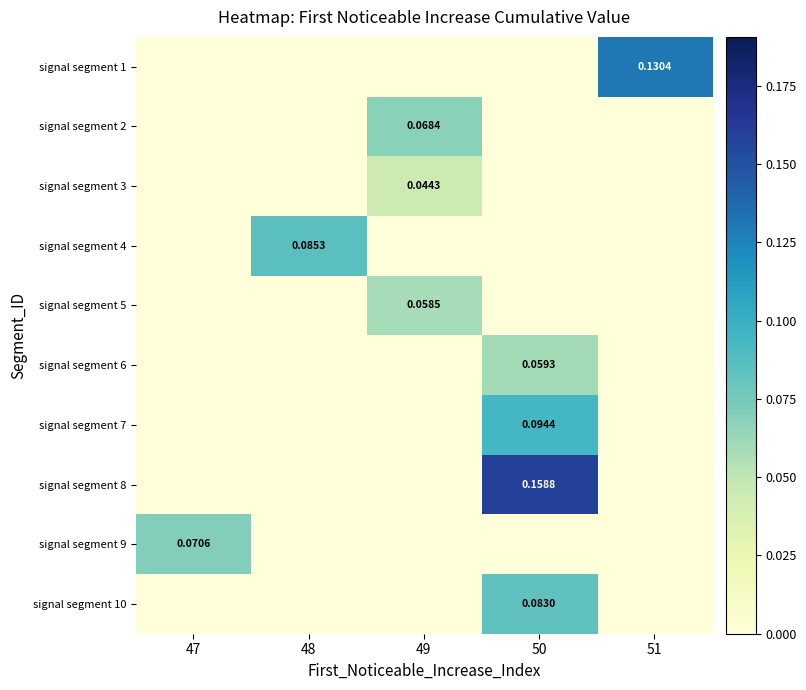

At how many categories does at least one series exceed 0?

5